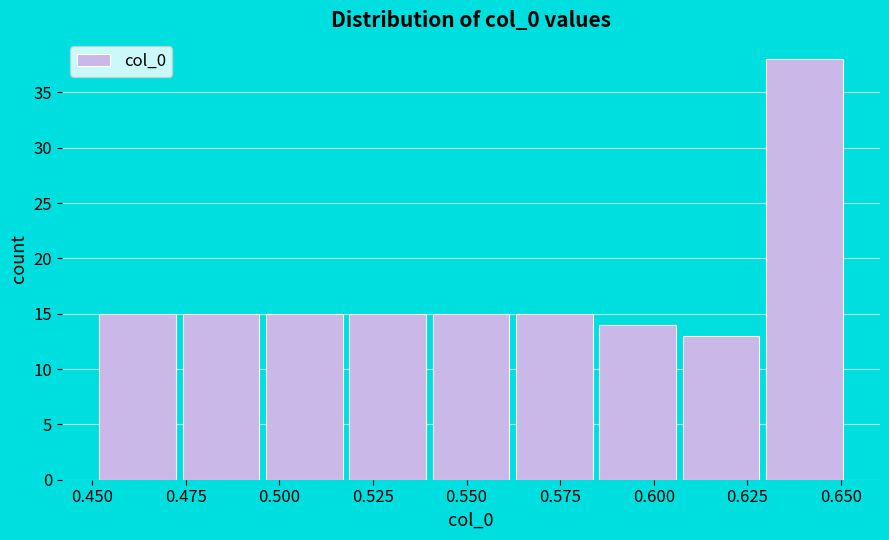

Reading left to right, list every bar in this chart as the range it spans on the x-axis followed by its height. Neither the bar edges nor the heights are printed on the chart, so give them approximately, as read against the axes.

0.450 to 0.475: 15
0.475 to 0.495: 15
0.495 to 0.520: 15
0.520 to 0.540: 15
0.540 to 0.560: 15
0.560 to 0.585: 15
0.585 to 0.605: 14
0.605 to 0.630: 13
0.630 to 0.650: 38